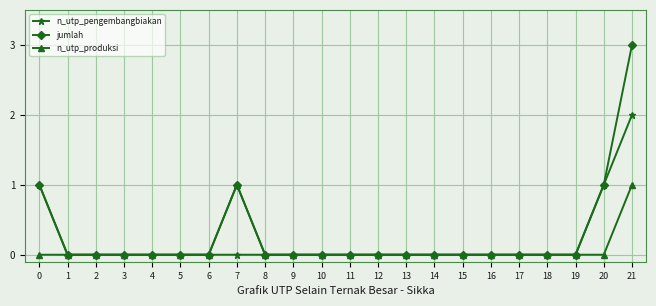

Which series has the largest total across all categories?

jumlah